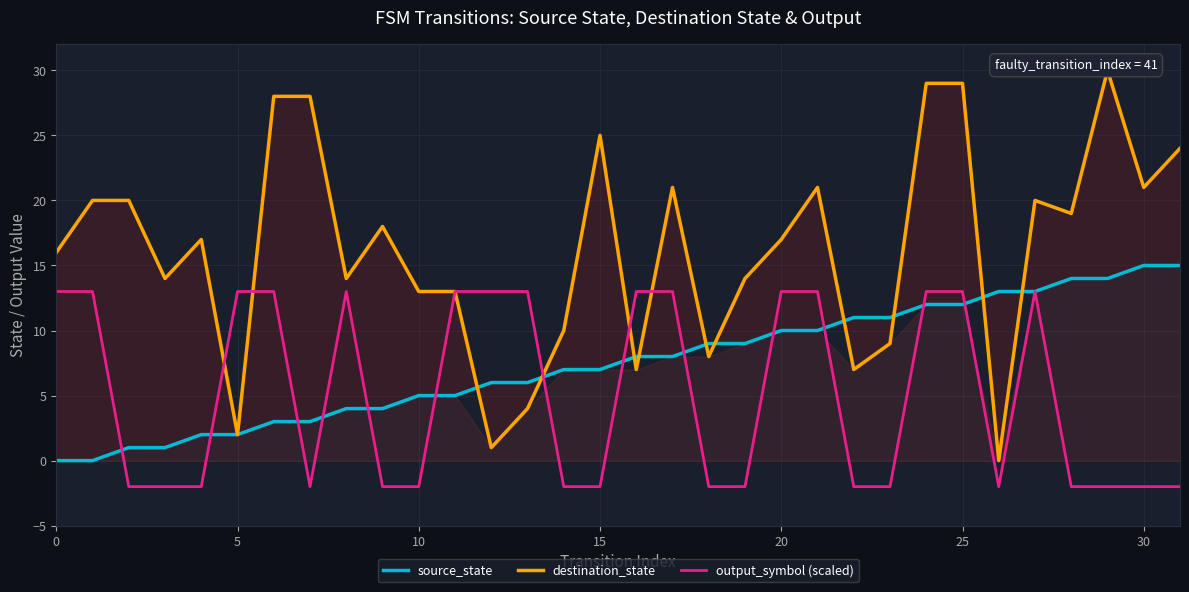

At which label is source_state closest to 7?

14